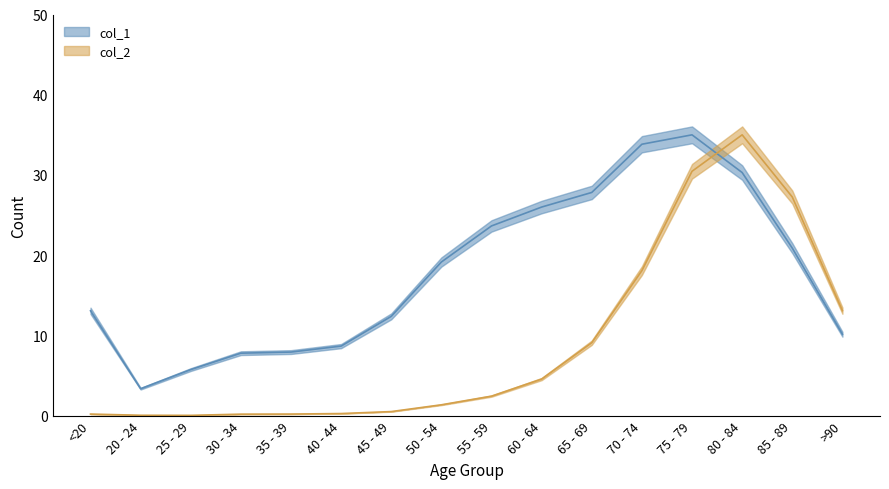

At which category is the sum across all series the highest?

75 - 79